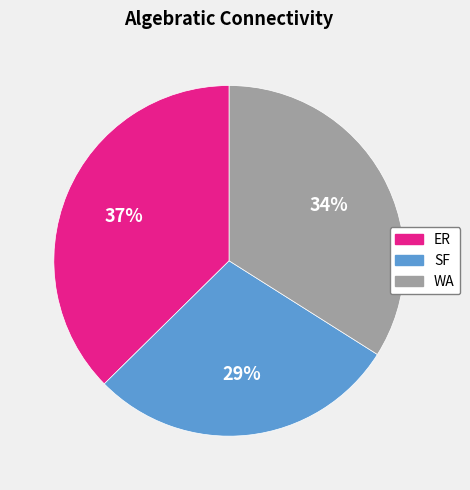

Which slice is the largest?

ER